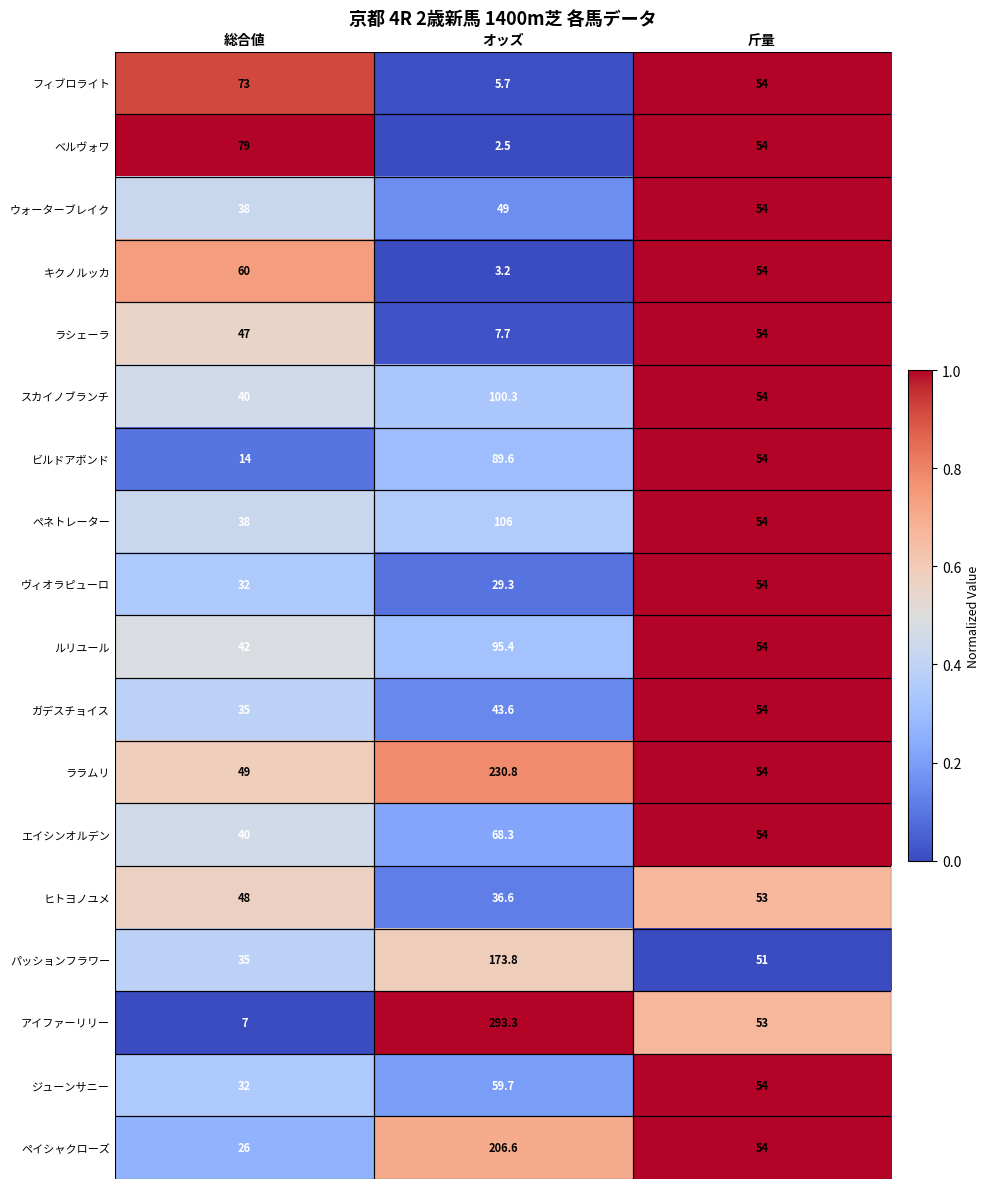

Which series has the largest range (max minus min)?

アイファーリリー